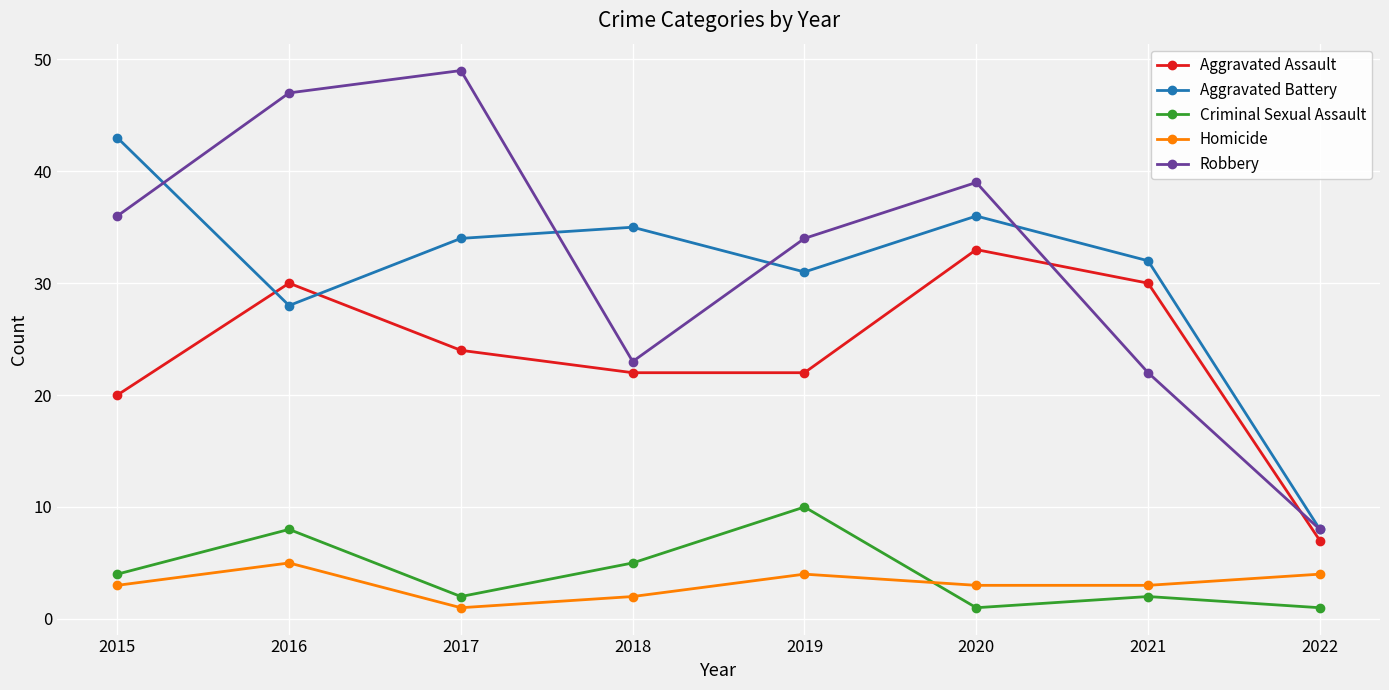

What is the maximum value shown in the chart?

49